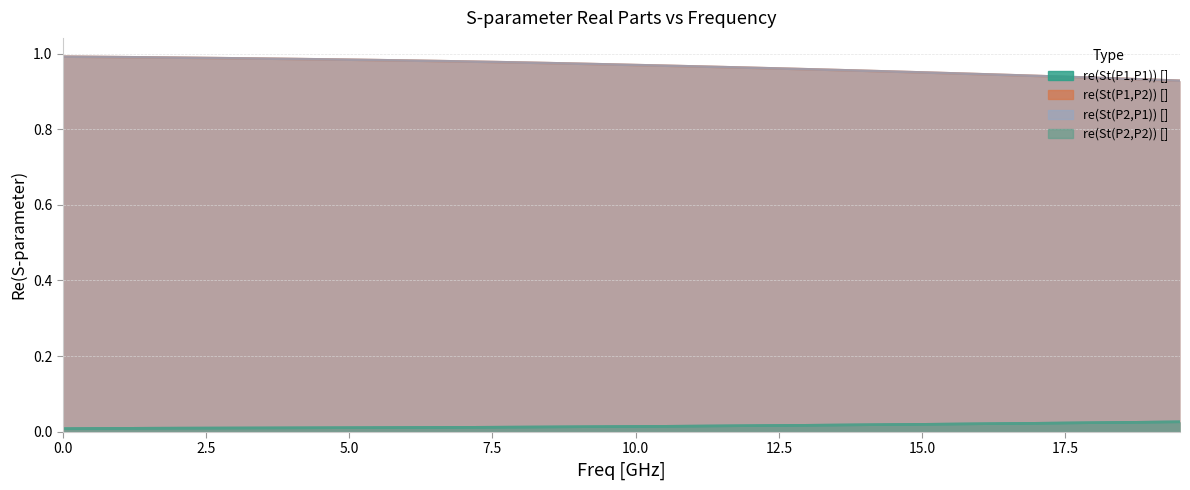

True or false: re(St(P1,P1)) [] and re(St(P2,P1)) [] intersect in this chart.

False